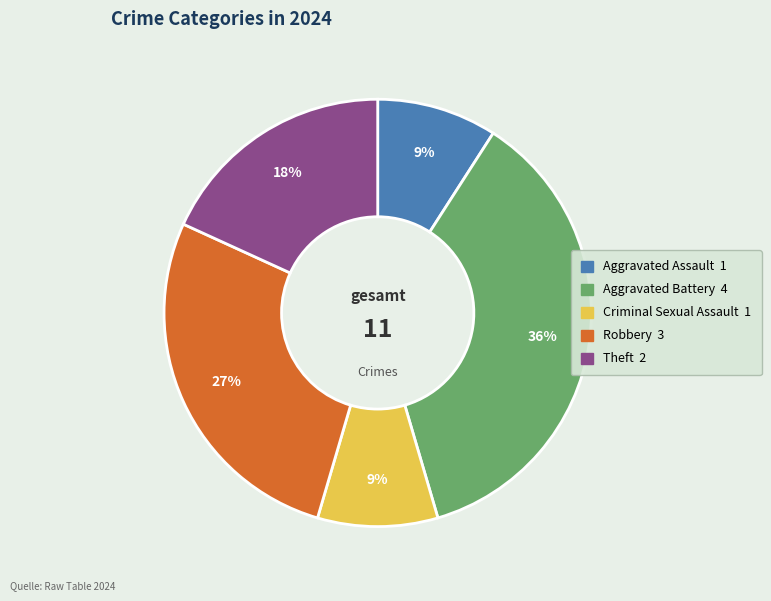

The Robbery slice represents 27% of the pie. True or false?

True